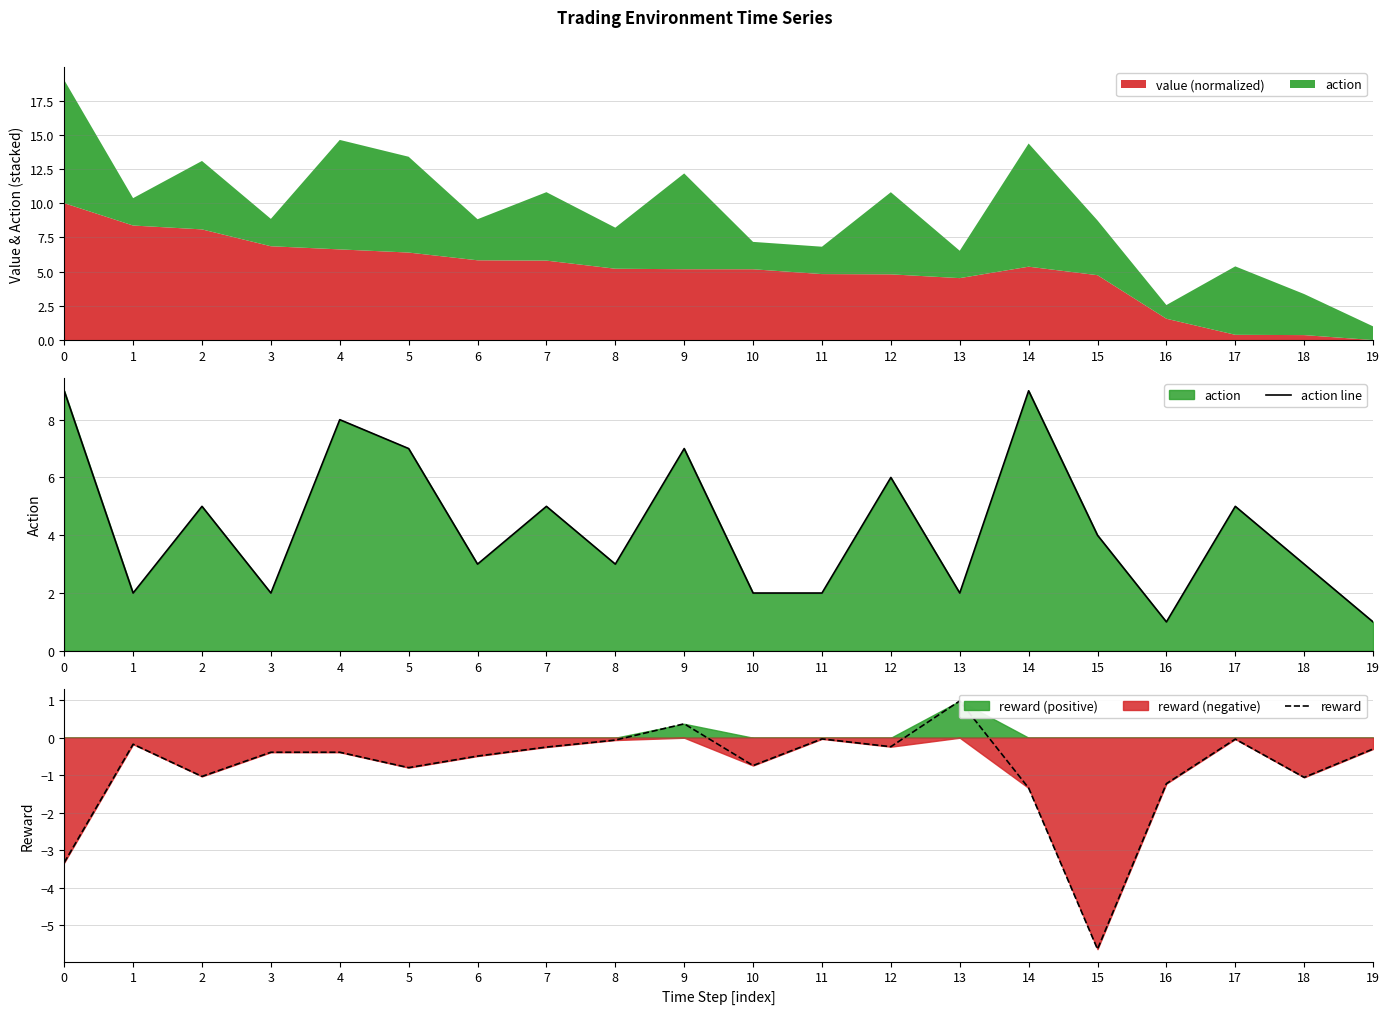

How many action line values are between 2 and 7?

15